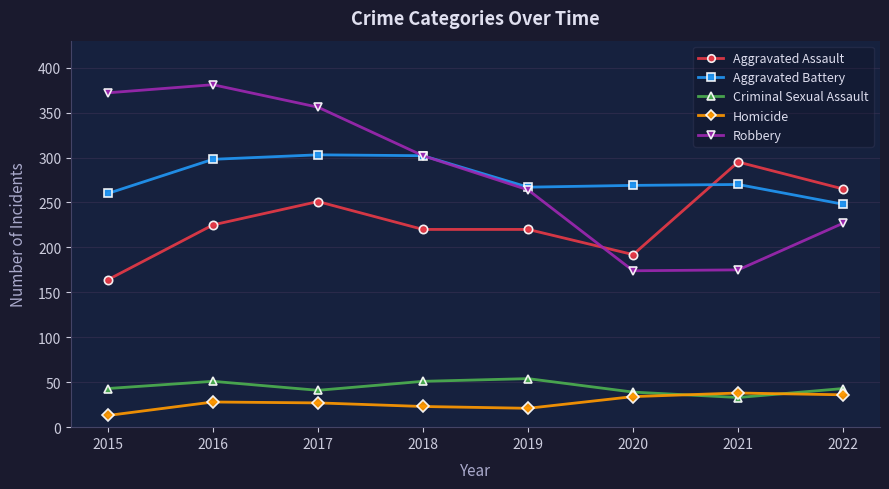

At which label does Homicide reach its minimum?

2015